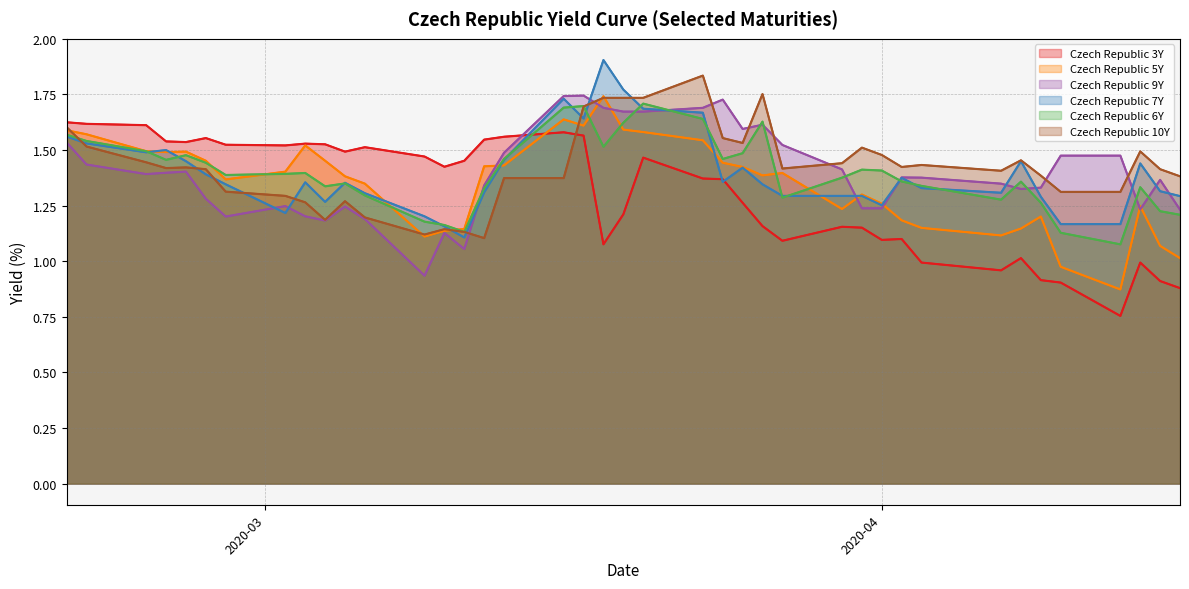

Count the Czech Republic 10Y values in the range 1 to 2.

40